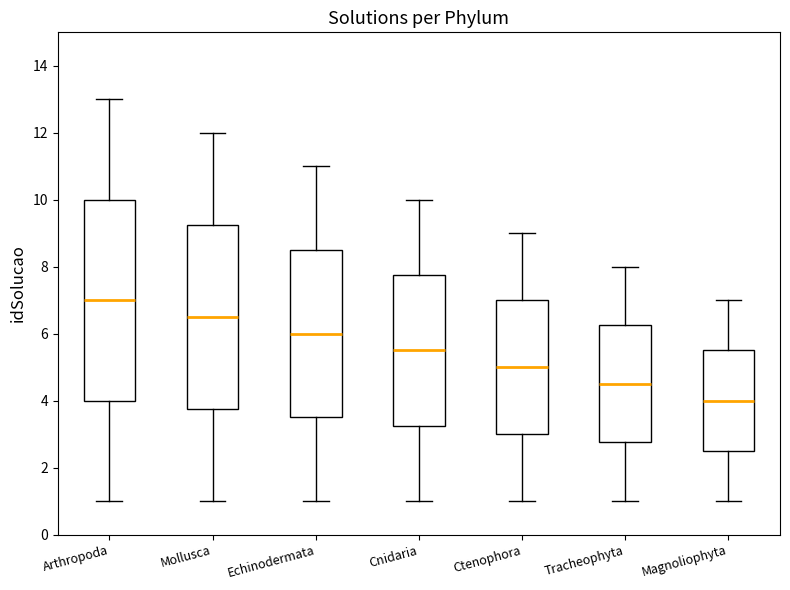

Reading left to right, read every box against the y-axis: the position of its median line, the range the box covers, and the ends of its whiskers. The values are not printed on the chart, so give them approximately, as read against the axis.

Arthropoda: median 7.0, box 4.0 to 10.0, whiskers 1.0 to 13.0
Mollusca: median 6.6, box 3.8 to 9.2, whiskers 1.0 to 12.0
Echinodermata: median 6.0, box 3.6 to 8.6, whiskers 1.0 to 11.0
Cnidaria: median 5.6, box 3.2 to 7.8, whiskers 1.0 to 10.0
Ctenophora: median 5.0, box 3.0 to 7.0, whiskers 1.0 to 9.0
Tracheophyta: median 4.6, box 2.8 to 6.2, whiskers 1.0 to 8.0
Magnoliophyta: median 4.0, box 2.6 to 5.6, whiskers 1.0 to 7.0